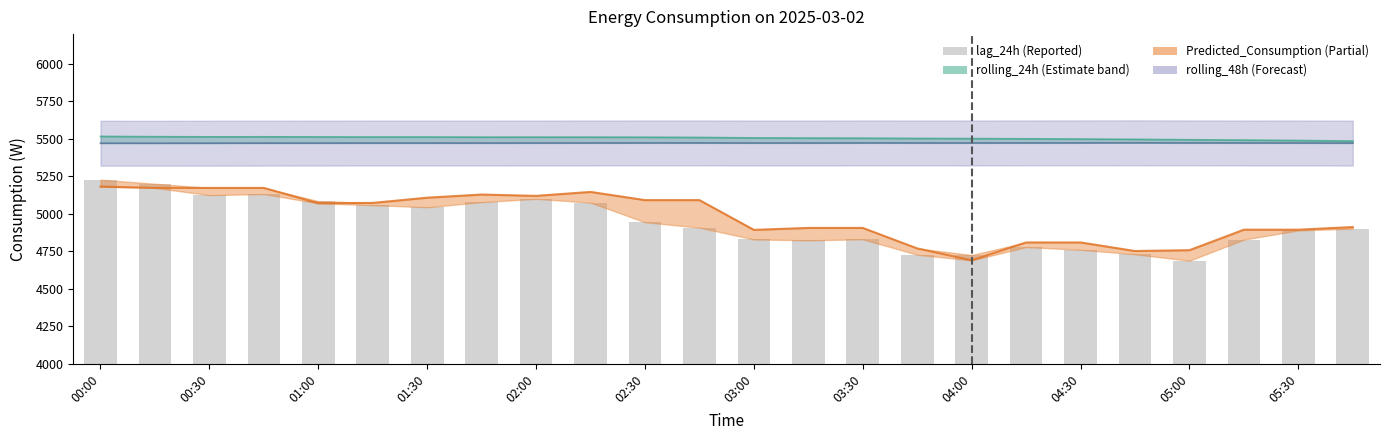

What is the ratio of the value at 02:00 to the value at 01:30?

1.0